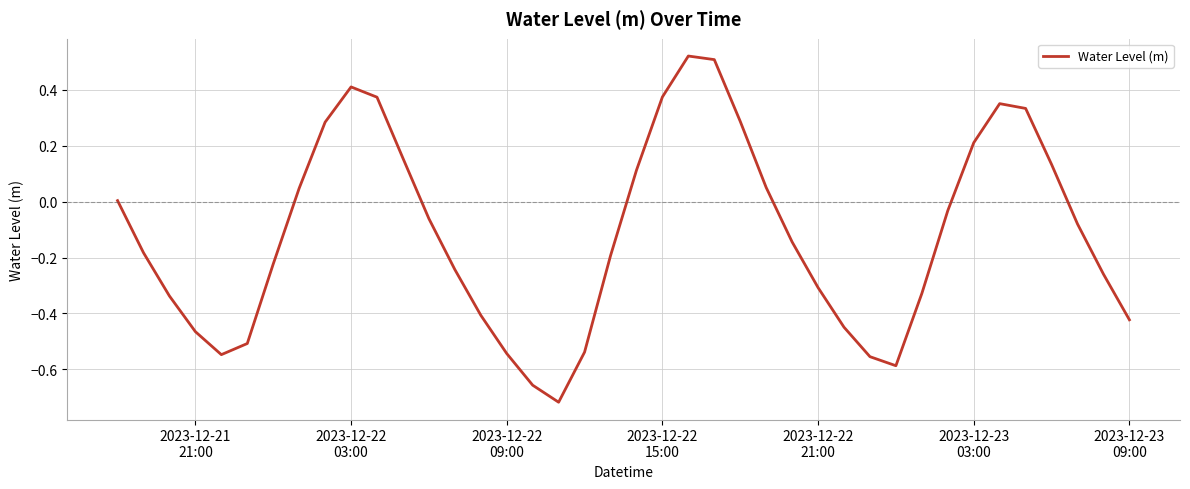

Does the chart display data point markers on the line(s)?

No